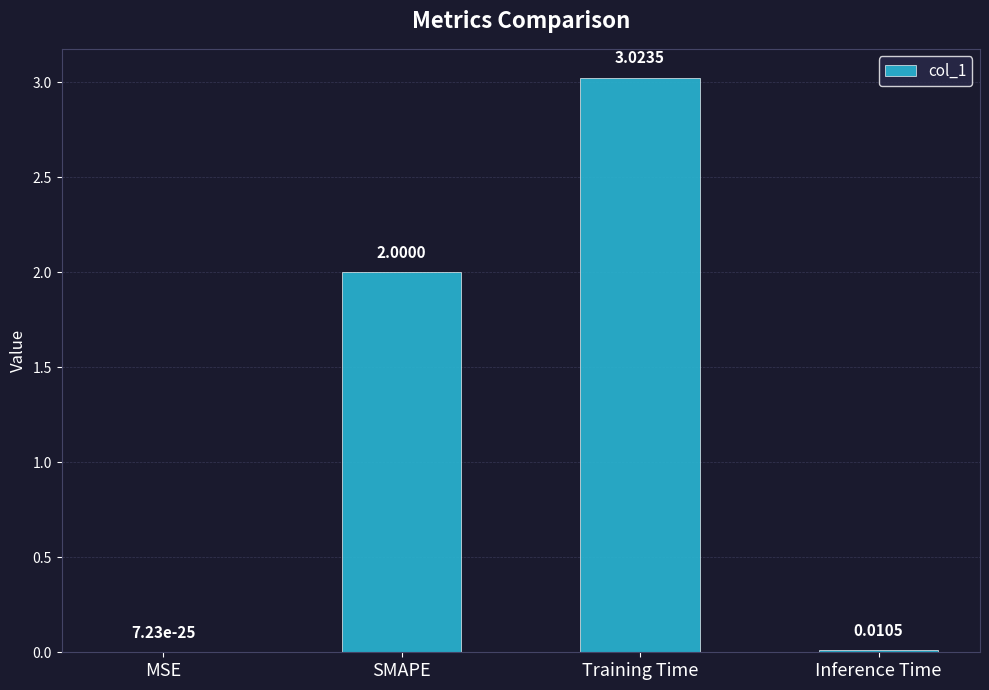

Which has a higher value, MSE or Inference Time?

Inference Time